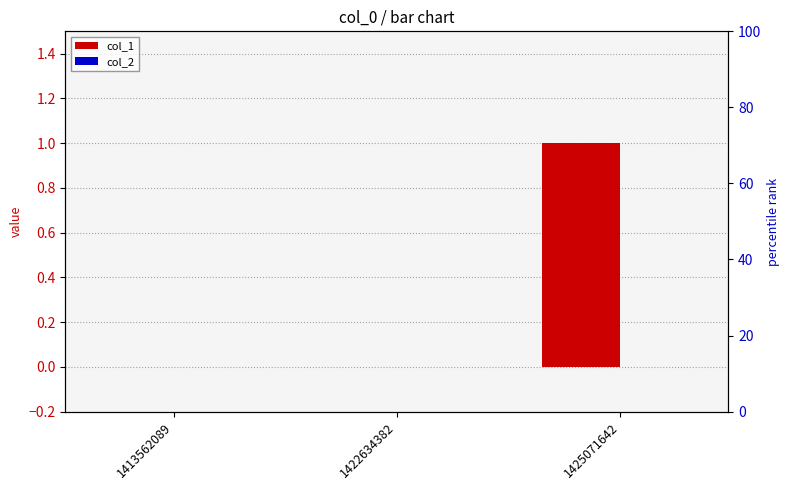

Between 1422634382 and 1425071642, which series saw the biggest shift?

col_1